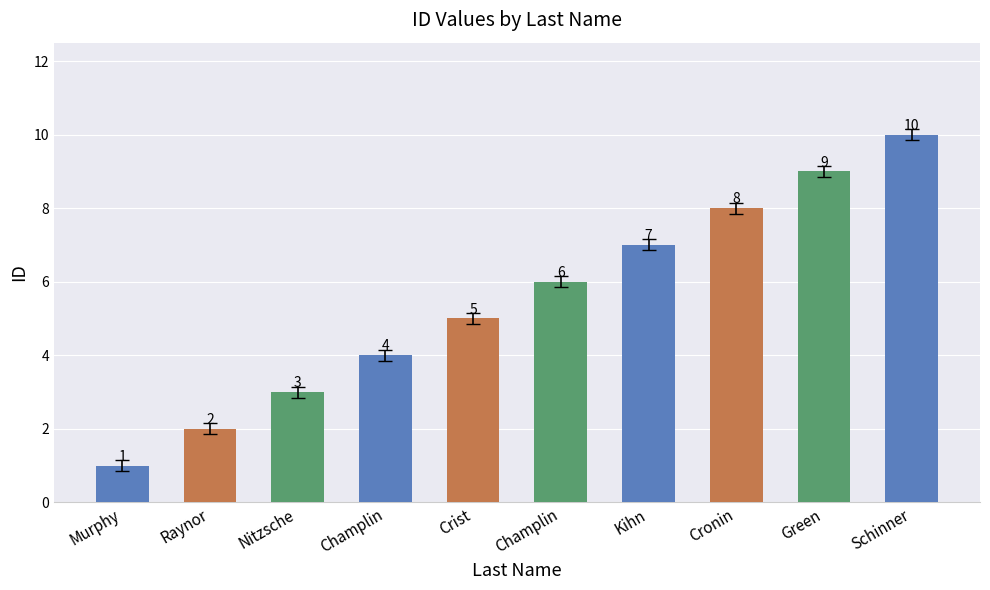

How many bars are there in total?

10